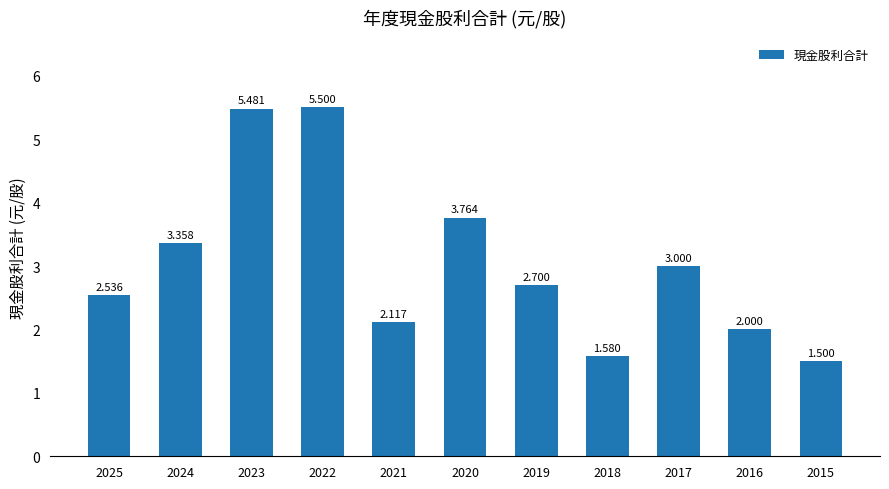

How many data points are less than 2?

2